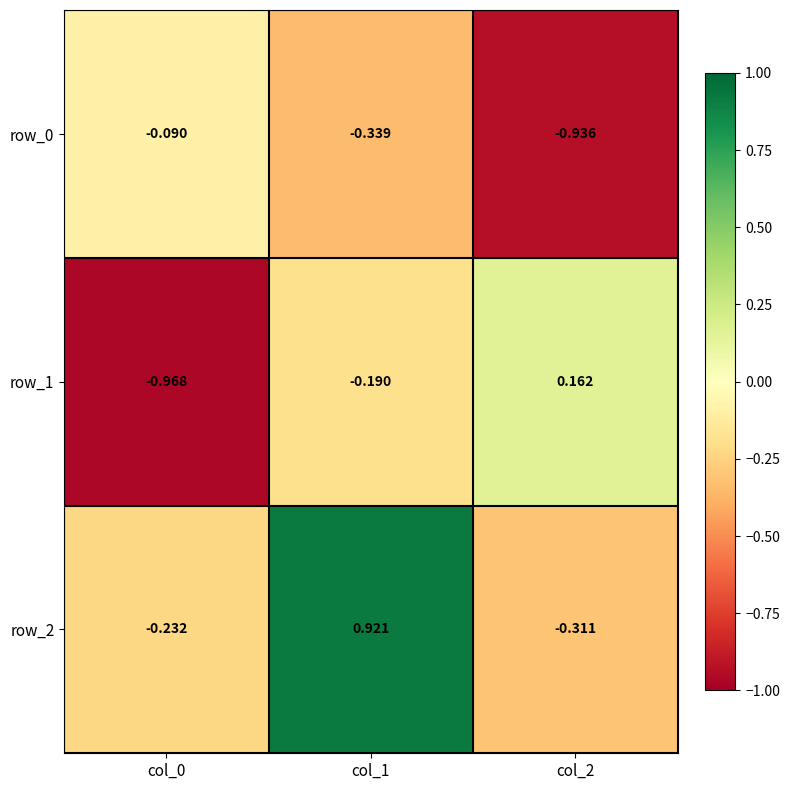

Which category has the lowest value in the row_0 series?

col_2